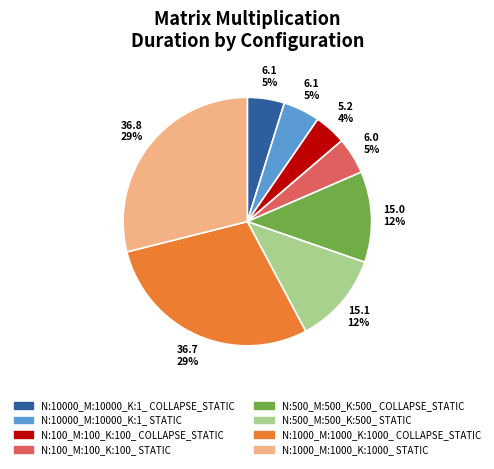

Do N:10000_M:10000_K:1_ STATIC and N:100_M:100_K:100_ STATIC together represent more than half of the pie?

No